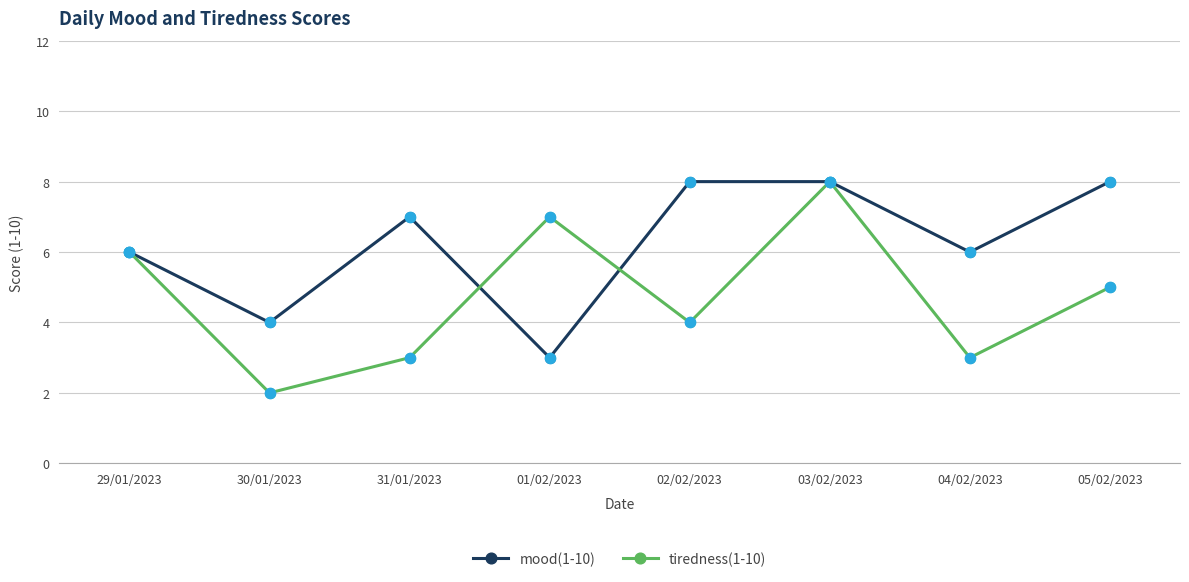

Is the value of tiredness(1-10) at 29/01/2023 greater than the value of mood(1-10) at 31/01/2023?

No